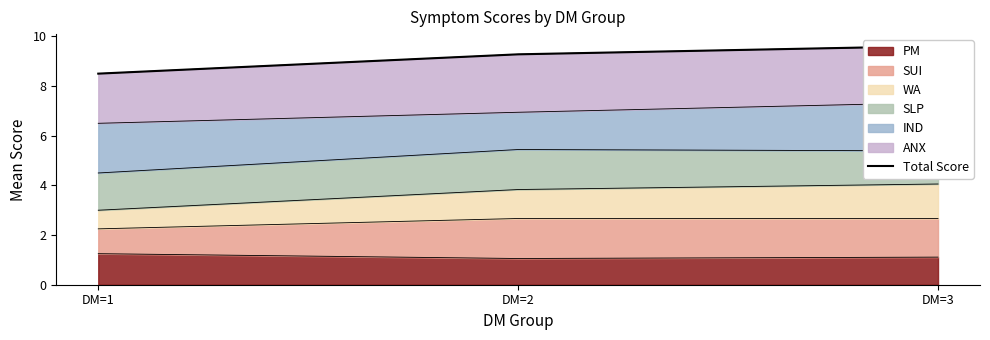

How many data points are less than 9?

1